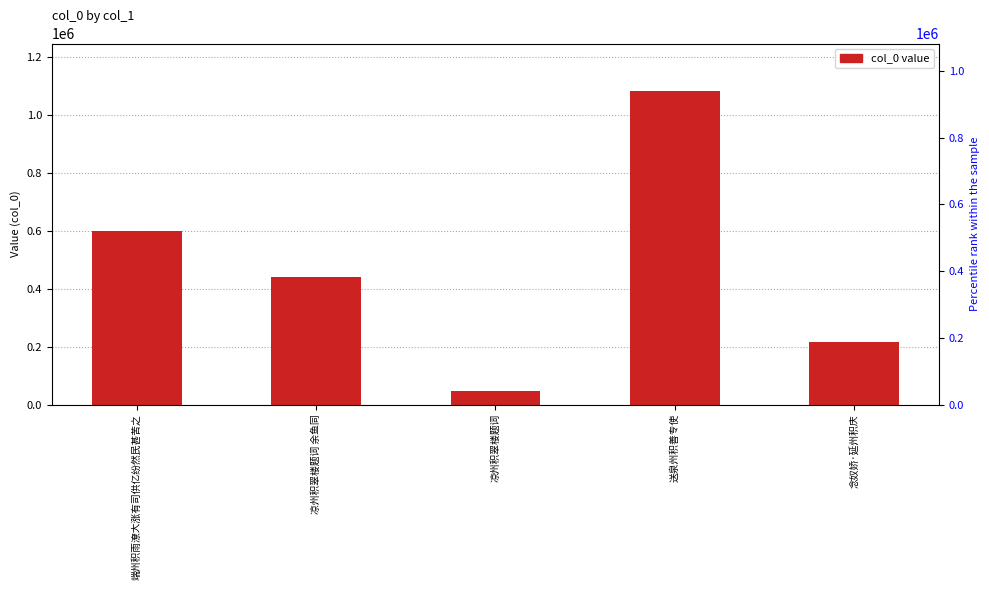

Where is the data nearest to the value 564380?

端州积雨潦大涨有司供亿纷然民甚苦之